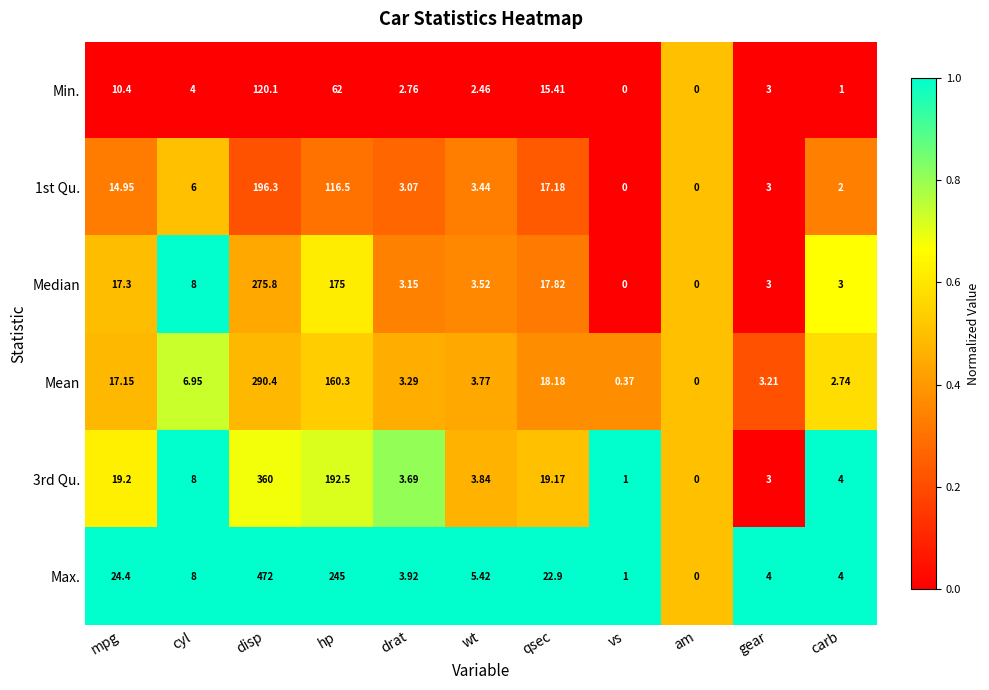

Which series has the largest range (max minus min)?

Max.